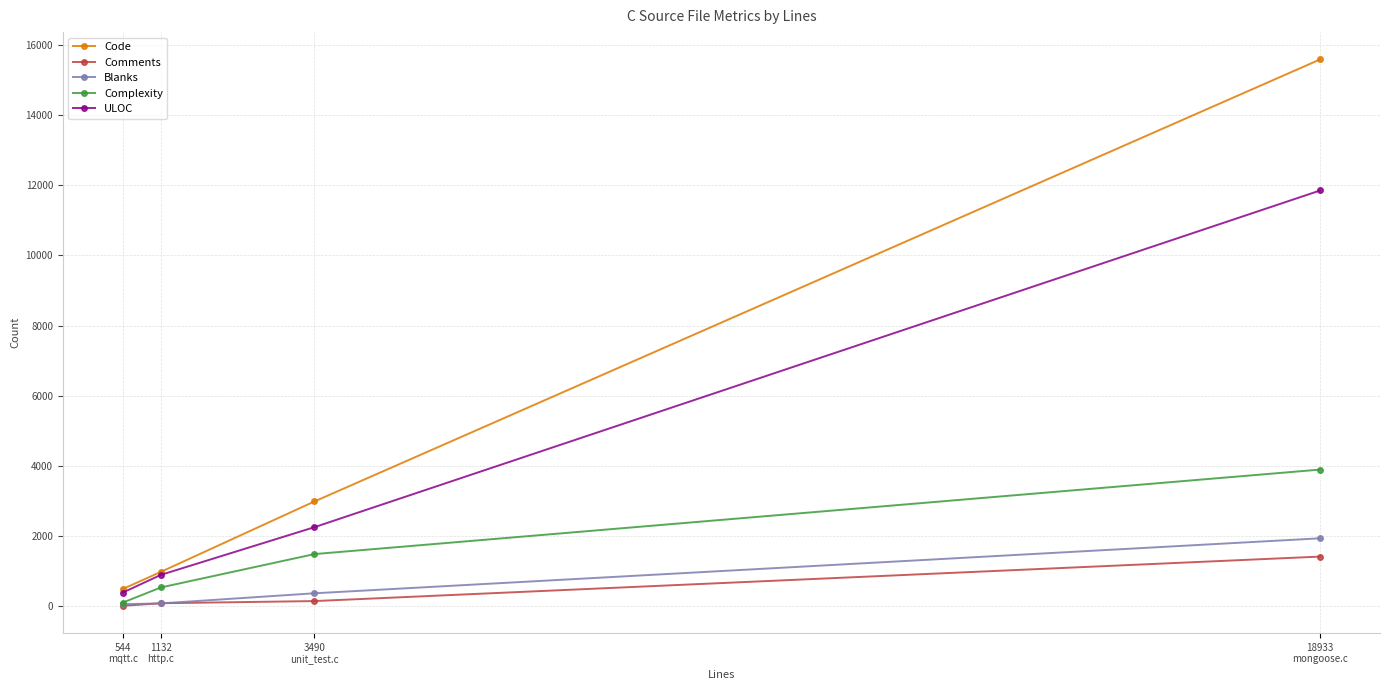

True or false: Comments and Code cross at least once.

False